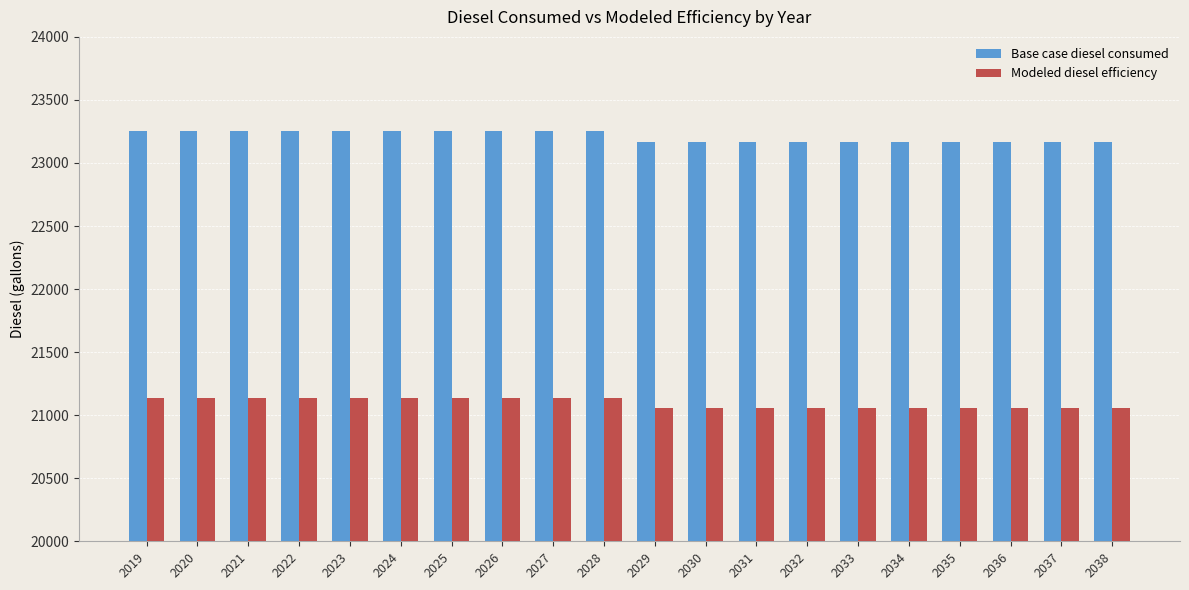

What is the average value of the Modeled diesel efficiency series?

21098.5